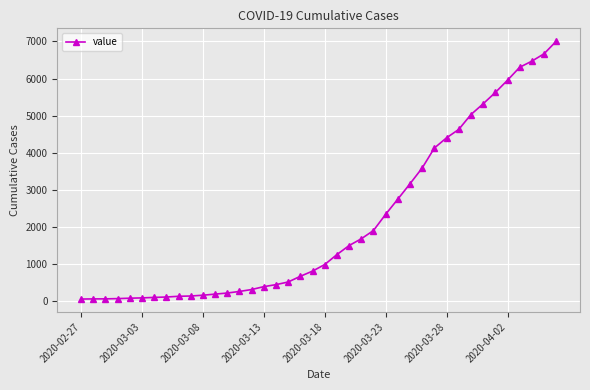

What is the greatest value displayed?

7004